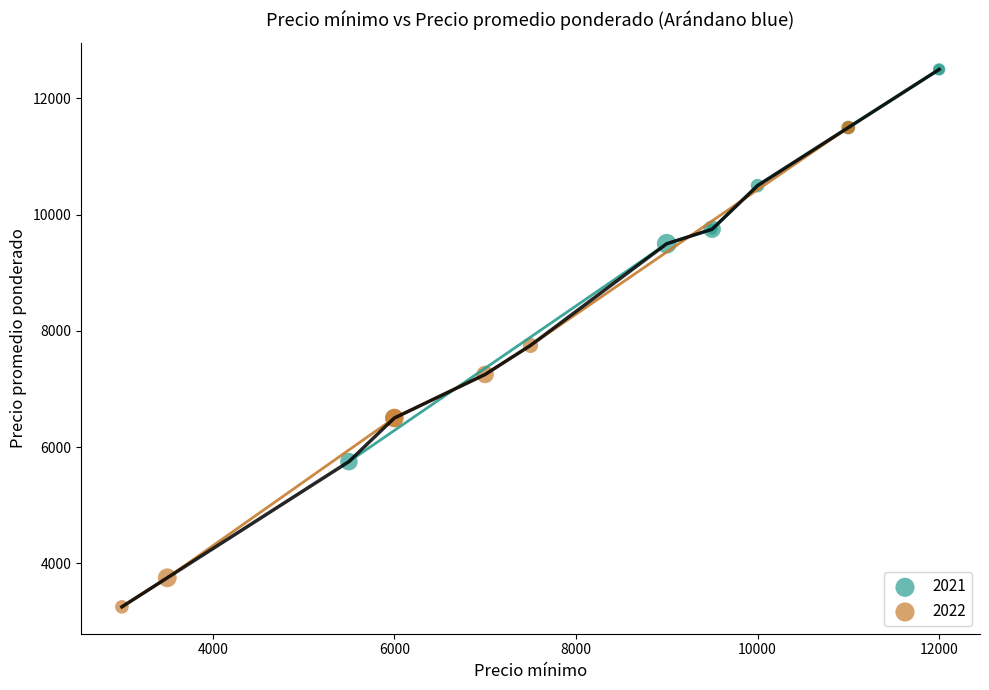

Which series reaches the maximum Y coordinate?

2021